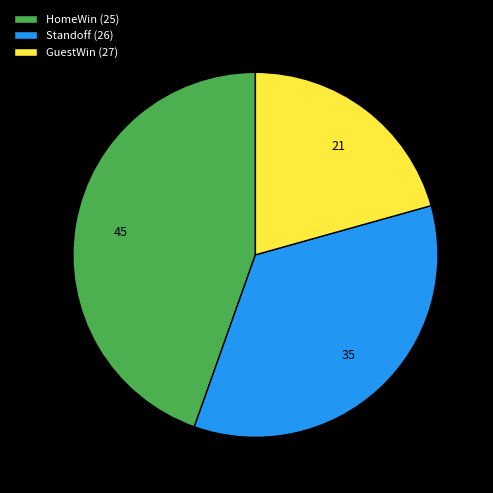

What is the largest slice in the pie chart?

HomeWin (25)